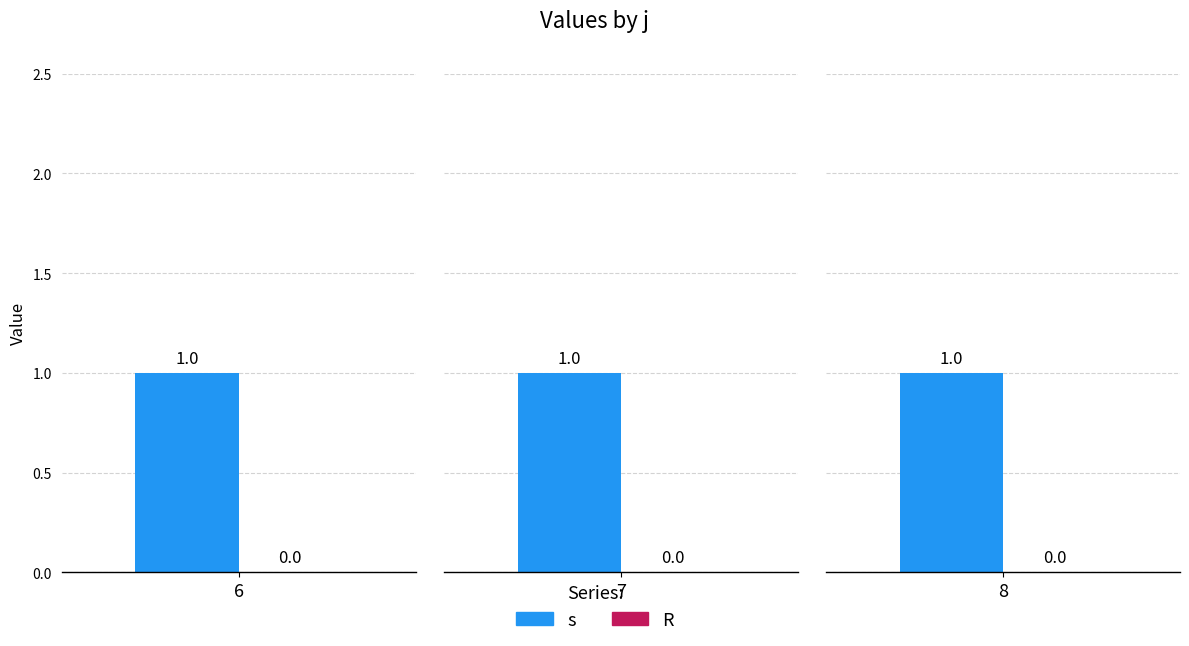

At which label is R closest to 0?

6